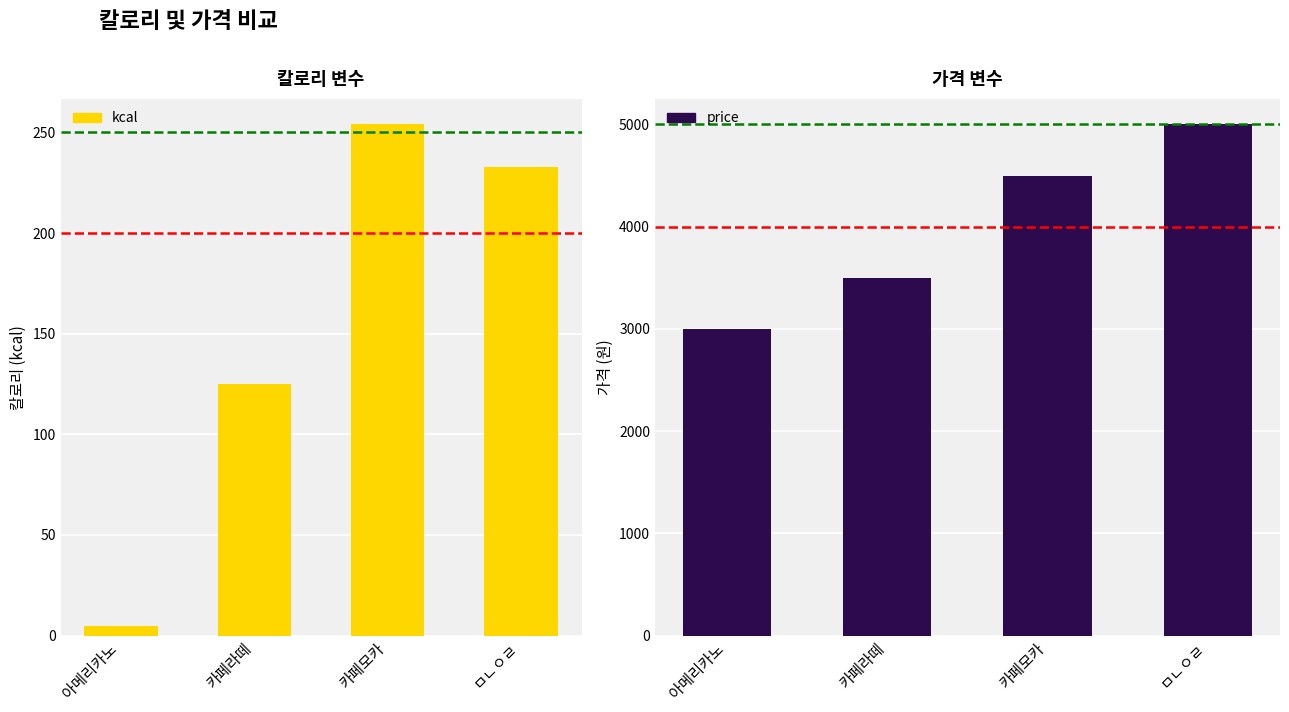

Which series has the largest total across all categories?

price